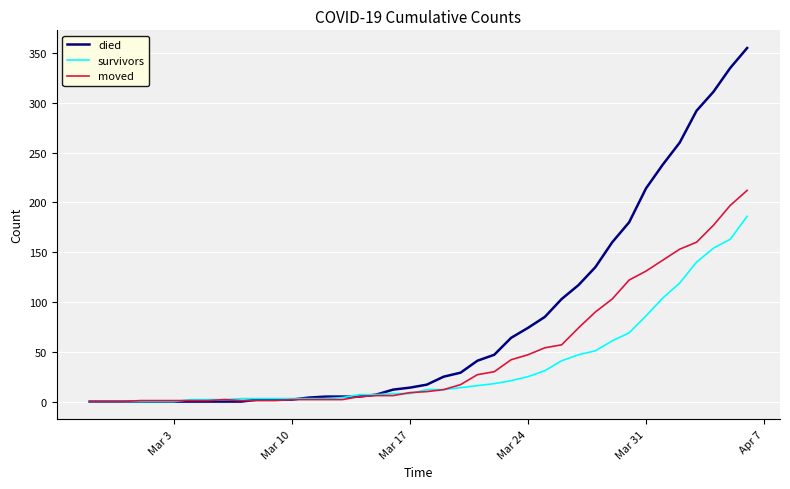

List the series in order of their overall mean, highest first.

died, moved, survivors